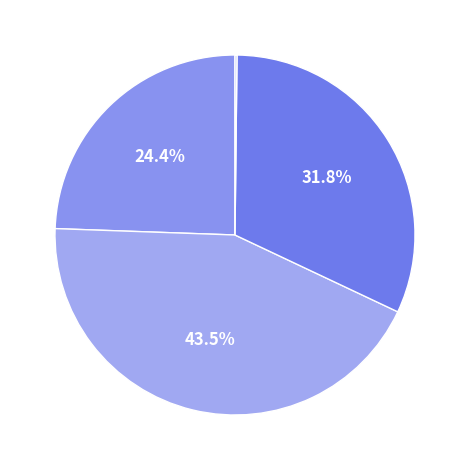

How many slices are in this pie chart?

5